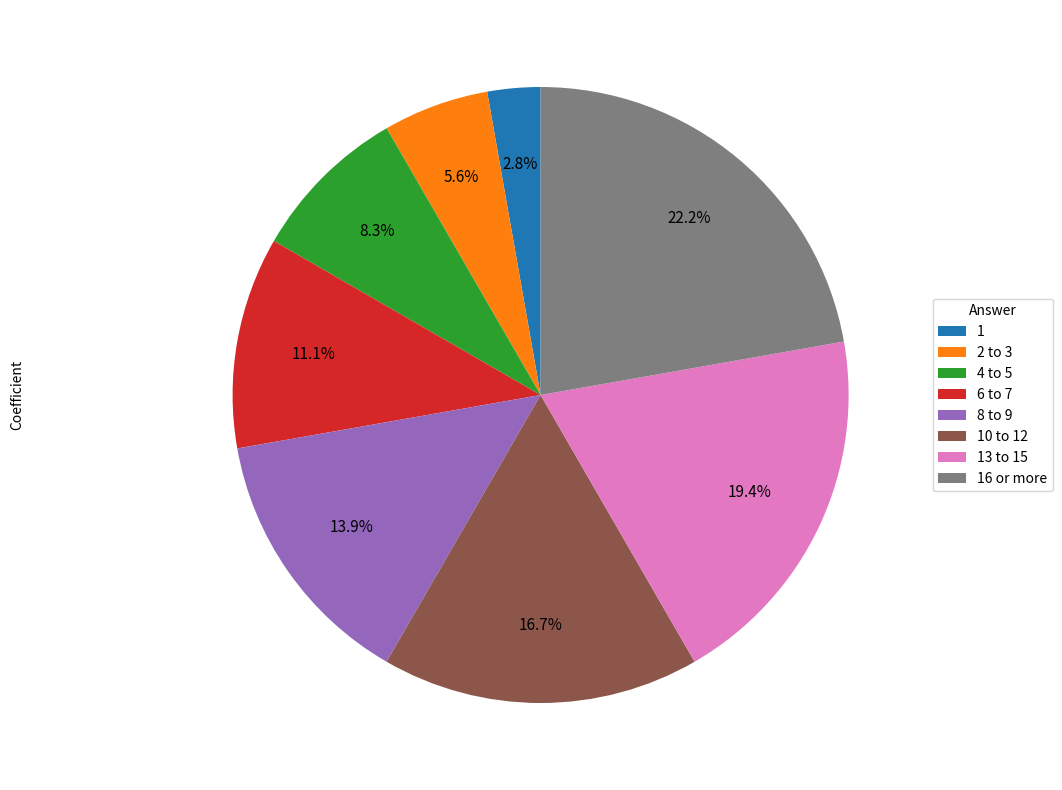

To the nearest percent, what is the difference between the largest and smallest slice percentages?

19%